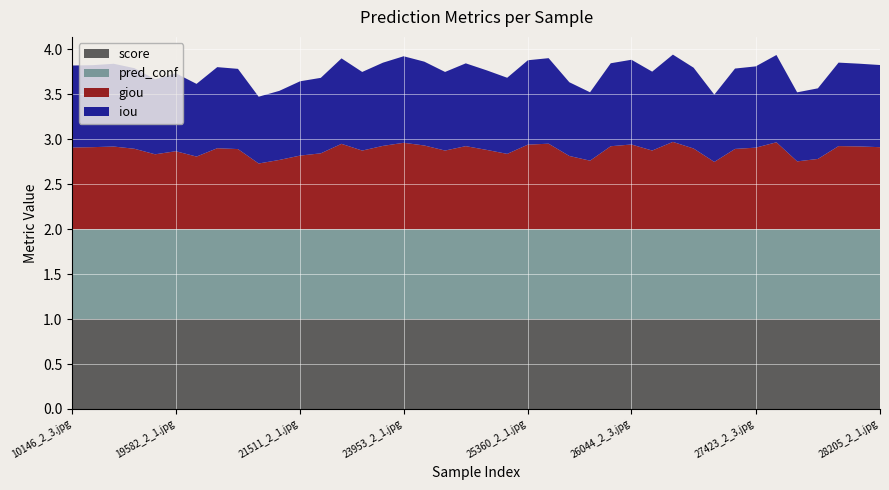

Reading right to left, what are all the values shown in this chart?

score: 1.0	1.0	1.0	1.0	1.0	1.0	1.0	1.0	1.0	1.0	1.0	1.0	1.0	1.0	1.0	1.0	1.0	1.0	1.0	1.0	1.0	1.0	1.0	1.0	1.0	1.0	1.0	1.0	1.0	1.0	1.0	1.0	1.0	1.0	1.0	1.0	1.0	1.0	1.0	1.0
pred_conf: 1.0	1.0	1.0	1.0	1.0	1.0	1.0	1.0	1.0	1.0	1.0	1.0	1.0	1.0	1.0	1.0	1.0	1.0	1.0	1.0	1.0	1.0	1.0	1.0	1.0	1.0	1.0	1.0	1.0	1.0	1.0	1.0	1.0	1.0	1.0	1.0	1.0	1.0	1.0	1.0
giou: 0.9	0.9	0.9	0.8	0.8	1.0	0.9	0.9	0.7	0.9	1.0	0.9	0.9	0.9	0.8	0.8	1.0	0.9	0.8	0.9	0.9	0.9	0.9	1.0	0.9	0.9	0.9	0.8	0.8	0.8	0.7	0.9	0.9	0.8	0.9	0.8	0.9	0.9	0.9	0.9
iou: 0.9	0.9	0.9	0.8	0.8	1.0	0.9	0.9	0.7	0.9	1.0	0.9	0.9	0.9	0.8	0.8	1.0	0.9	0.8	0.9	0.9	0.9	0.9	1.0	0.9	0.9	1.0	0.8	0.8	0.8	0.7	0.9	0.9	0.8	0.9	0.8	0.9	0.9	0.9	0.9